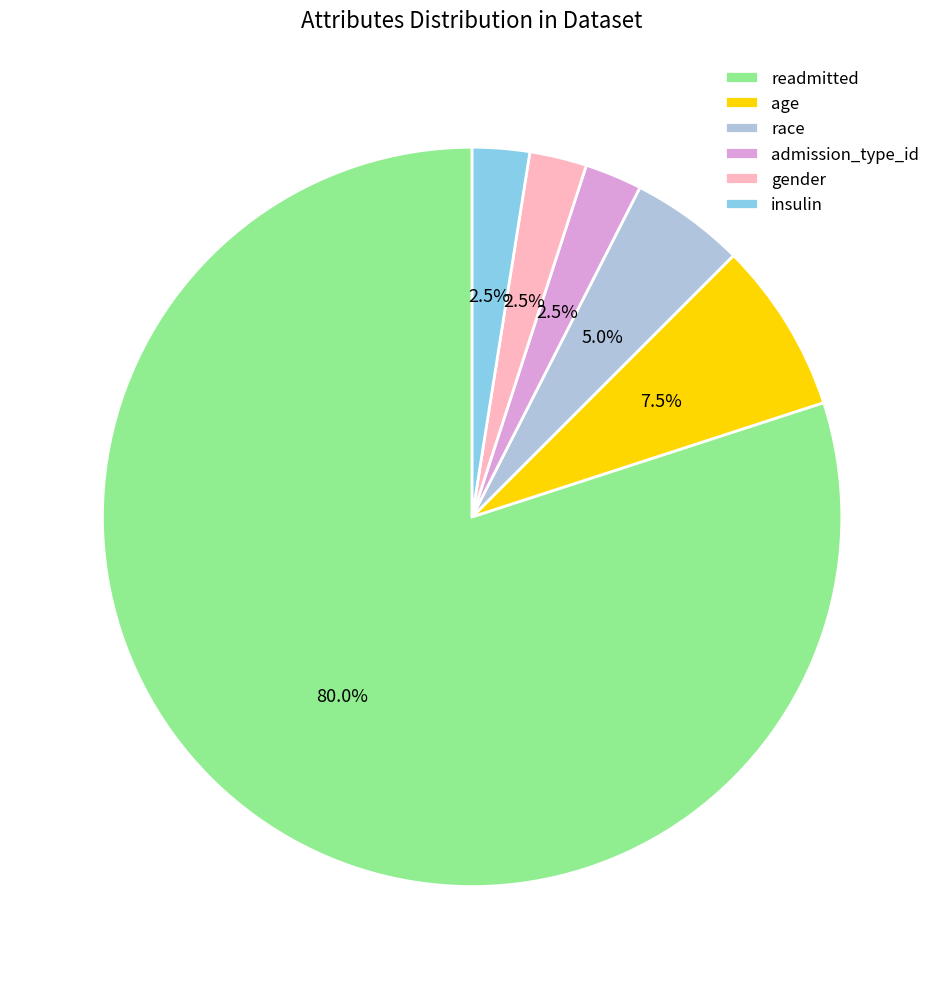

Between age and race, which is larger?

age